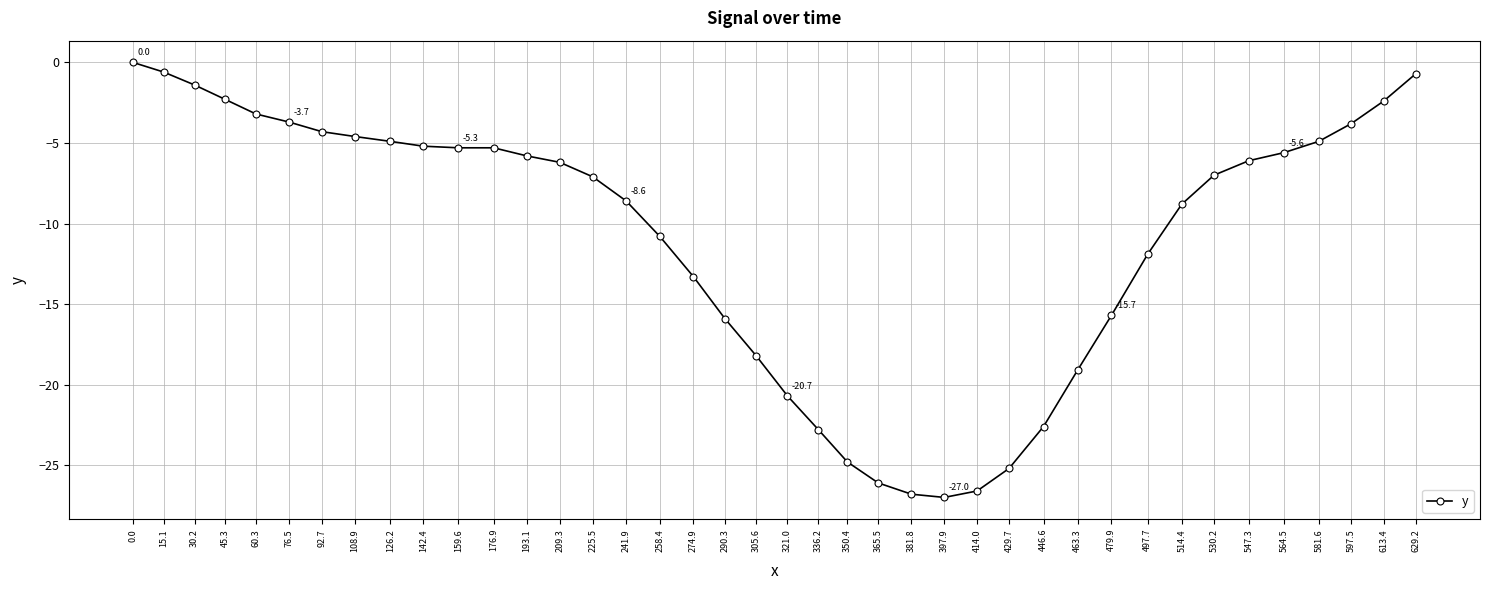

How many data points does each series have?

40